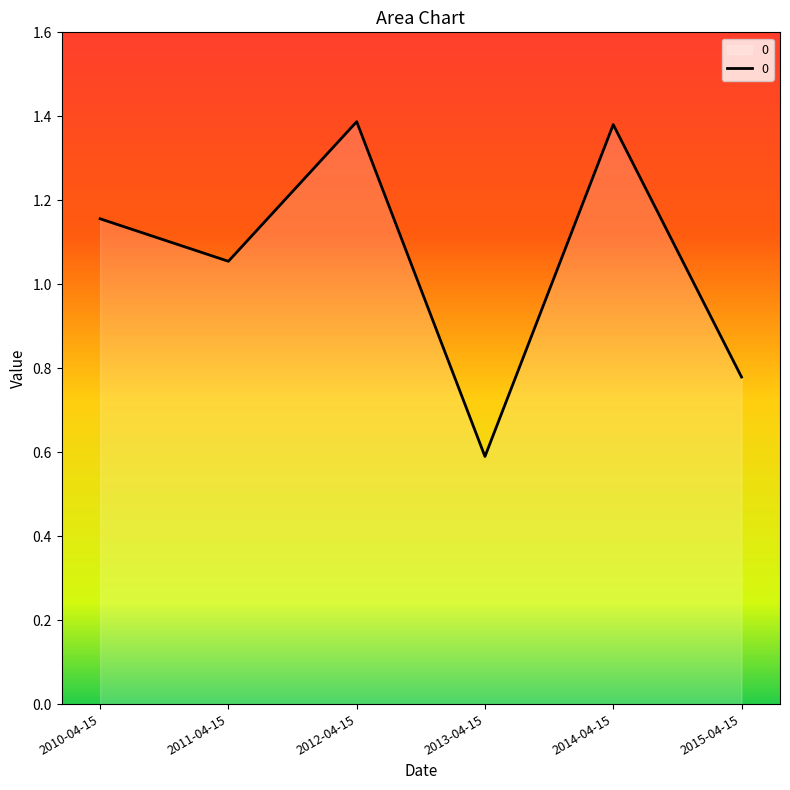

How many distinct data groups are displayed?

1